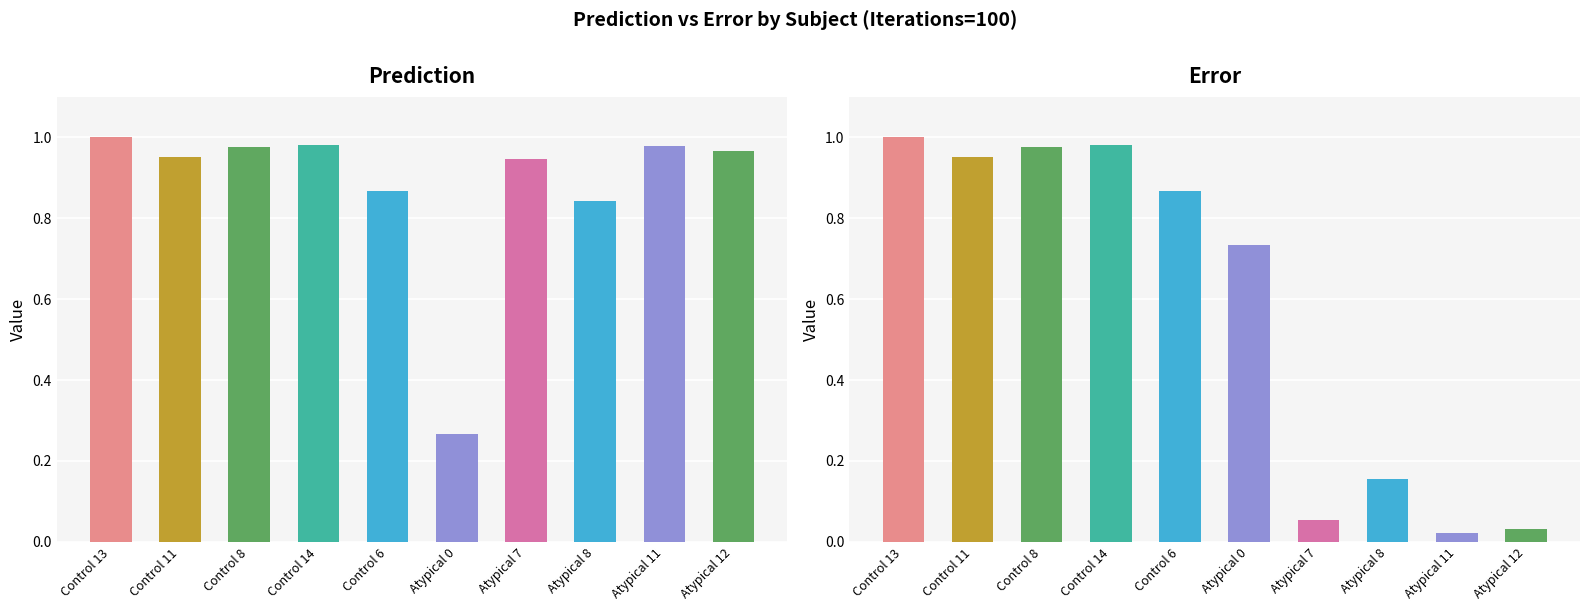

How many groups of bars are there?

10